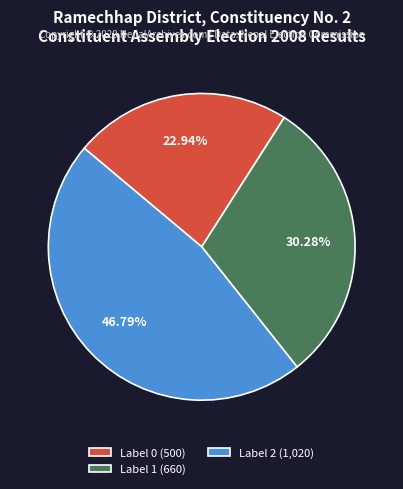

Approximately how many times larger is the value at Label 2 (1,020) compared to Label 0 (500)?

2.0